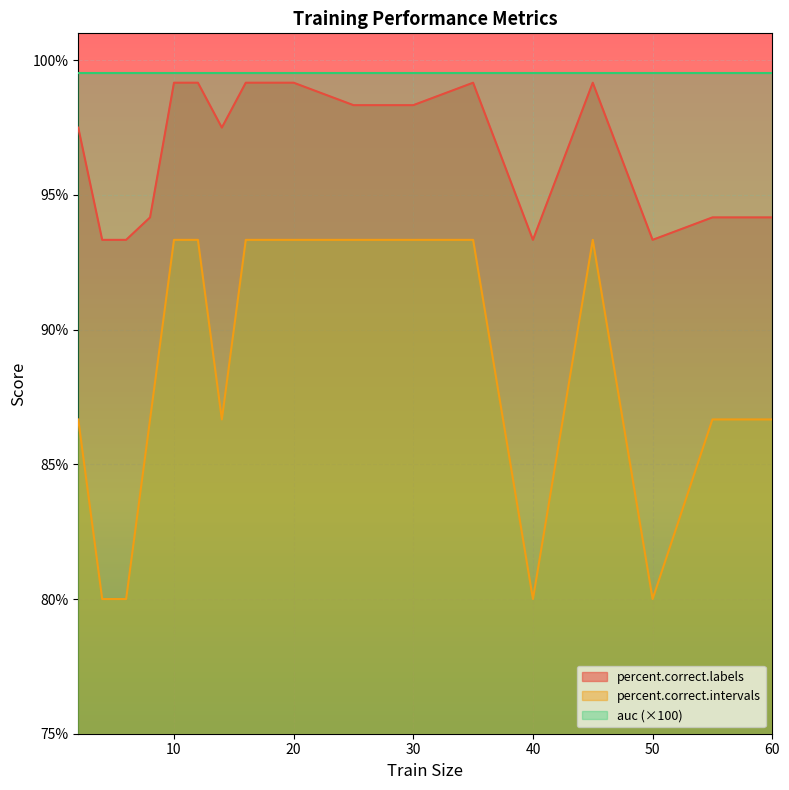

At which label does percent.correct.labels first exceed 98?

10